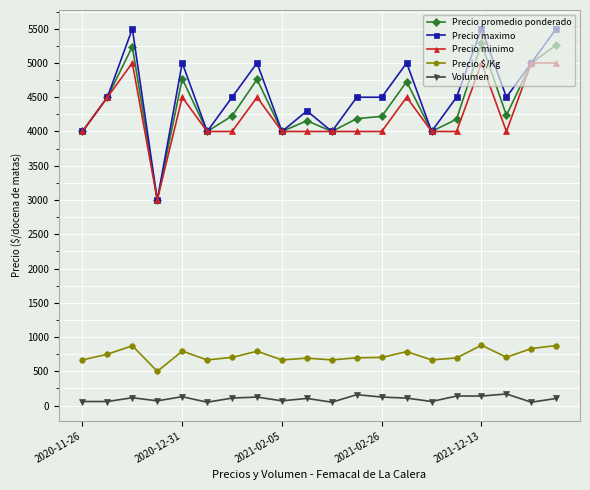

What are all the series names shown in the legend?

Precio promedio ponderado, Precio maximo, Precio minimo, Precio $/Kg, Volumen